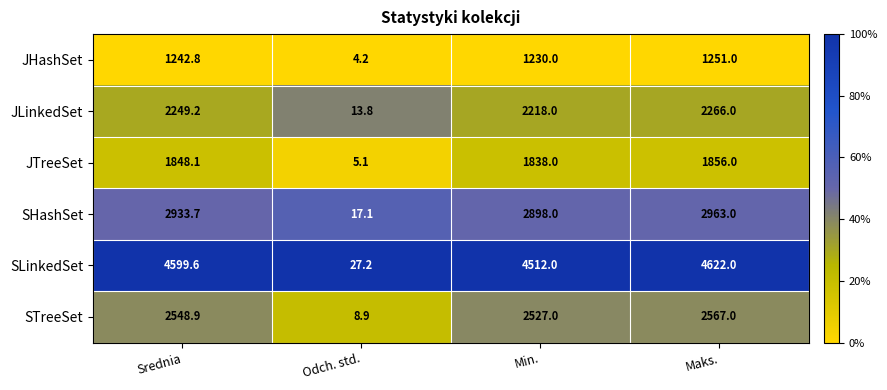

Which series changed the most between Min. and Maks.?

SLinkedSet